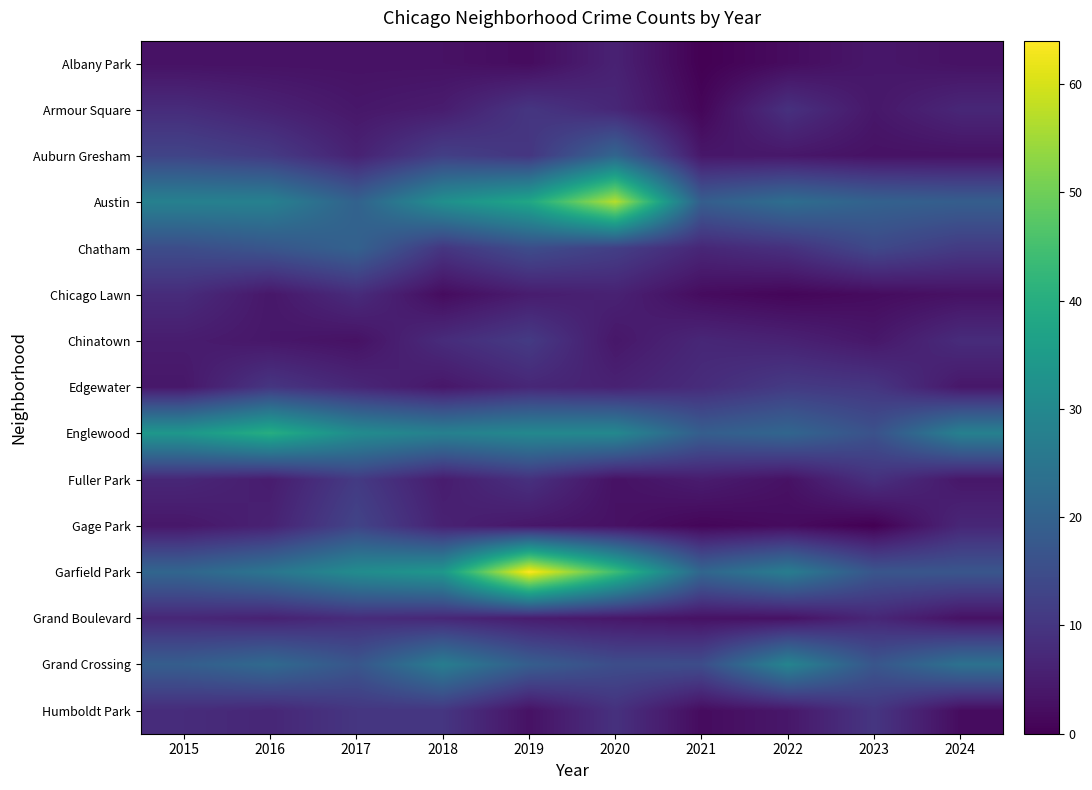

Between 2024 and 2017, which is larger?

2024